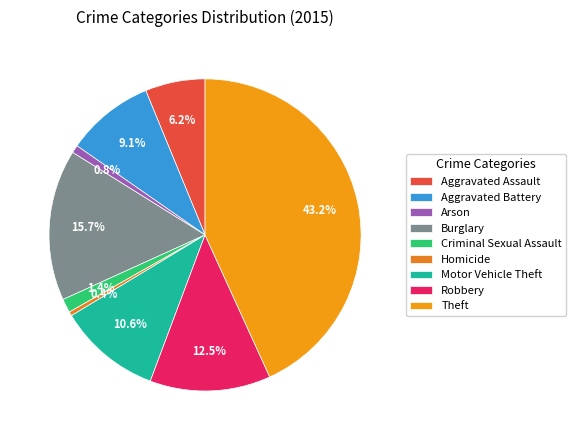

True or false: Criminal Sexual Assault accounts for 12% of the total.

False